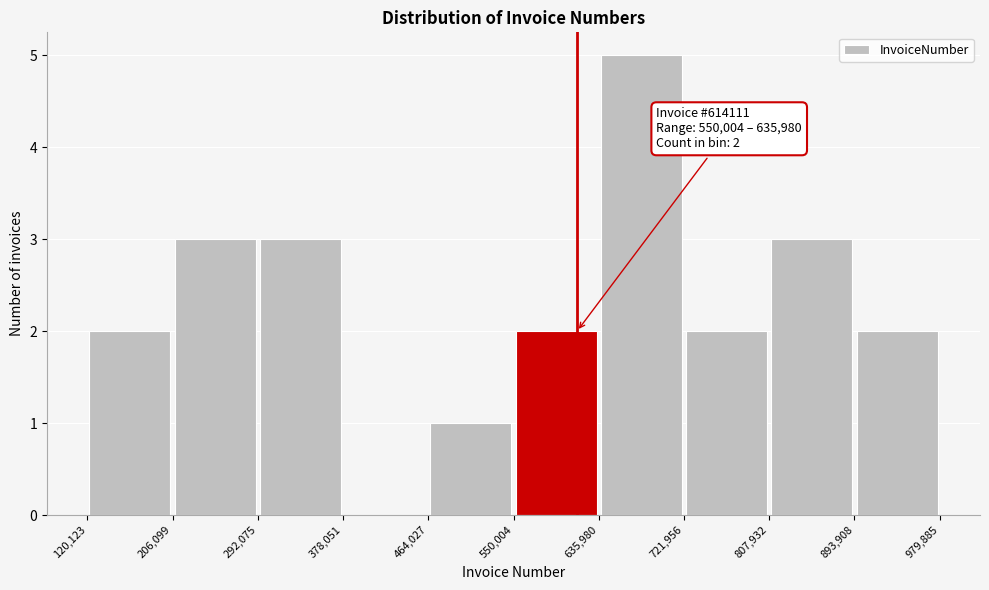

Which range on the x-axis has the tallest bar?

635,980 to 721,956